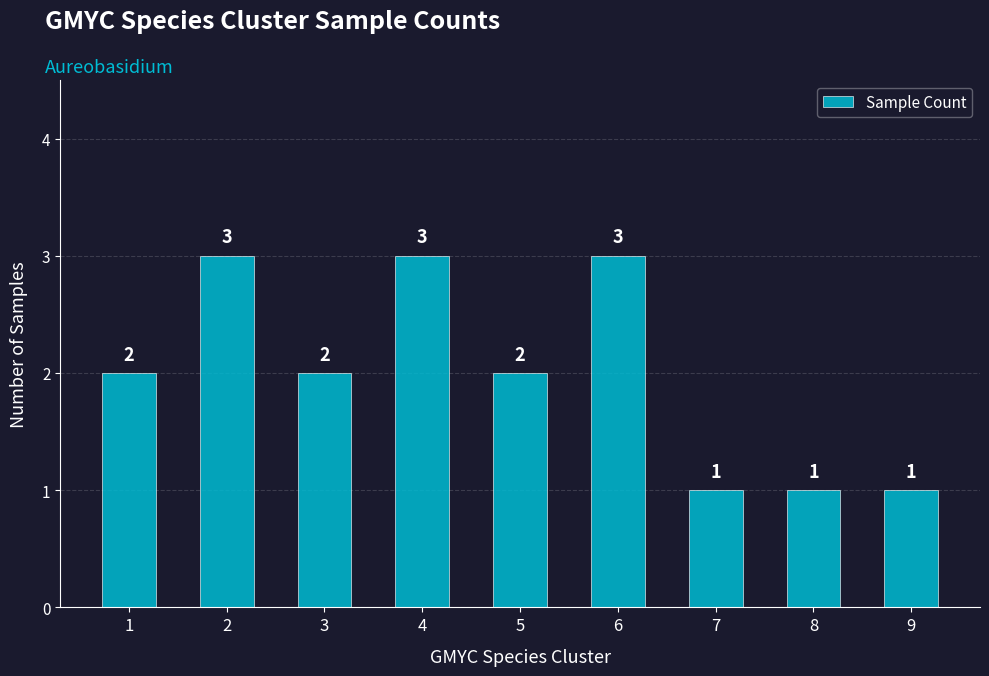

What is the maximum value shown in the chart?

3